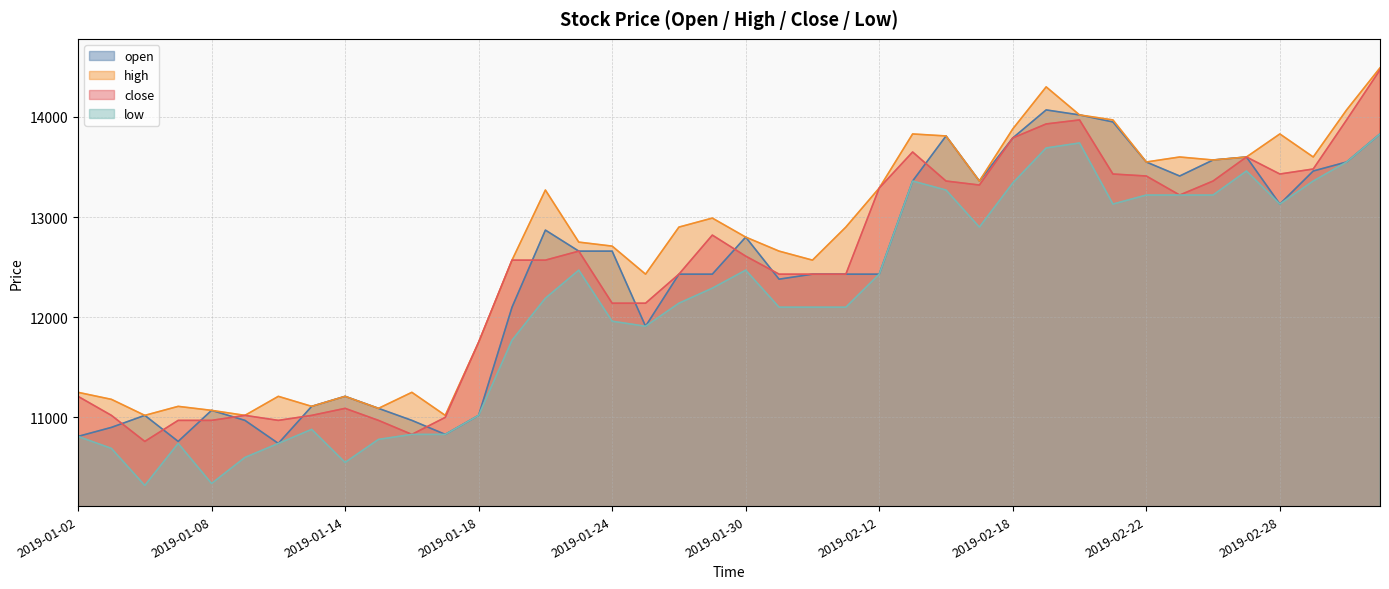

Which has a higher value, 2019-01-31 or 2019-01-29?

2019-01-29